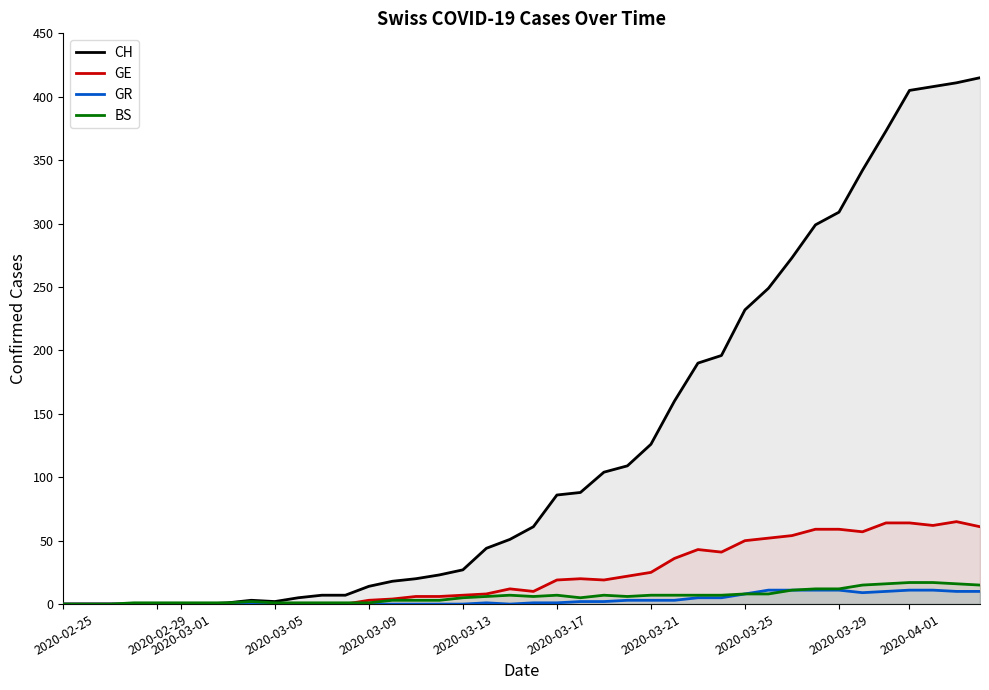

What is the maximum value for GR?

11